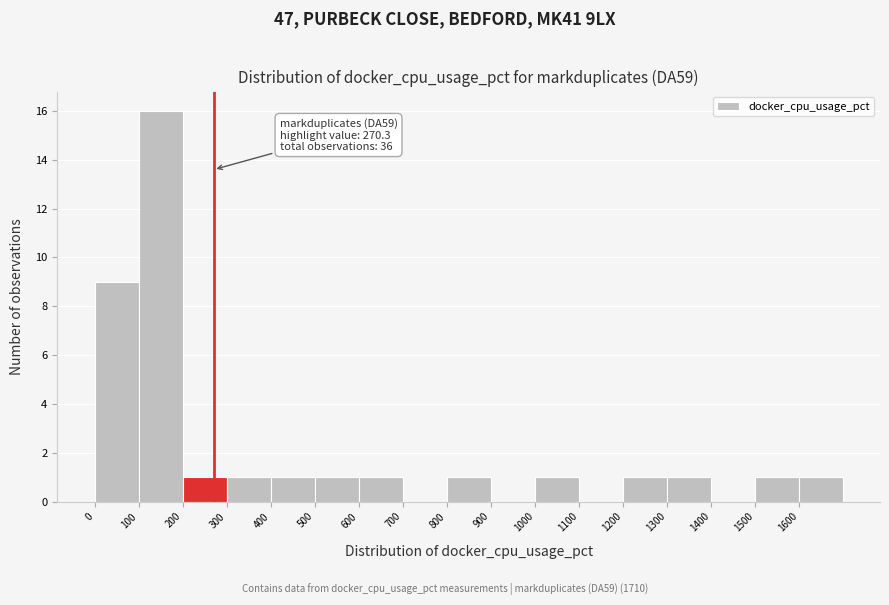

Over which range of the x-axis is the bar tallest?

100 to 200